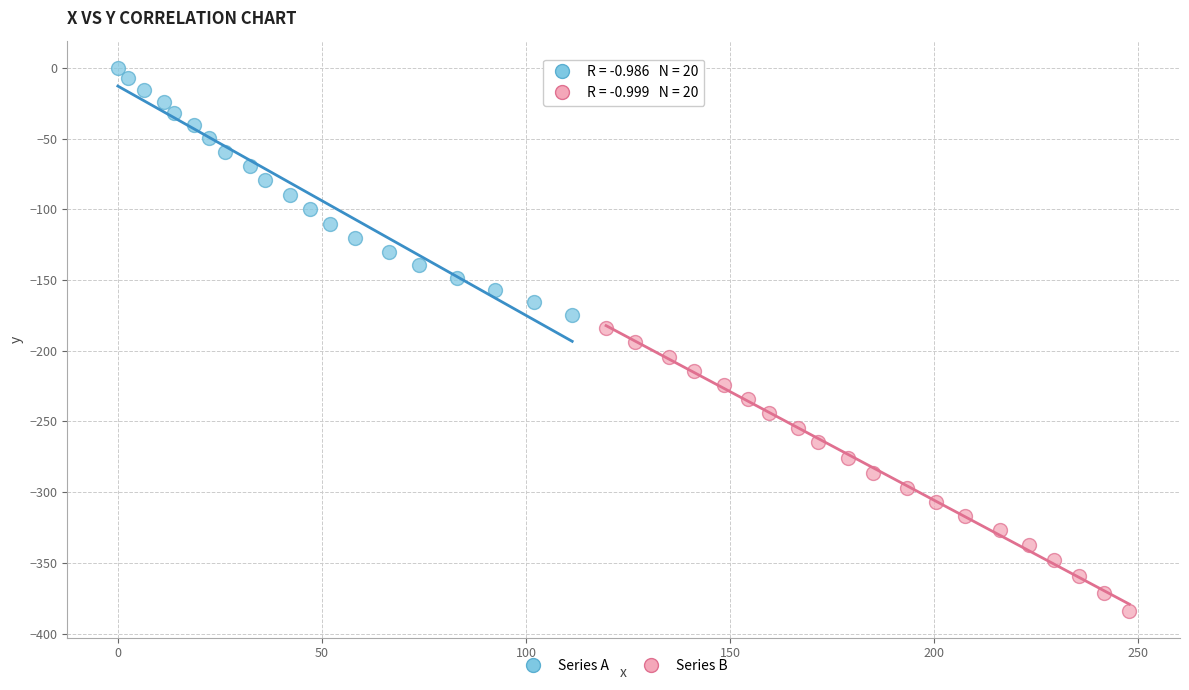

Which series contains the highest Y value?

Series A